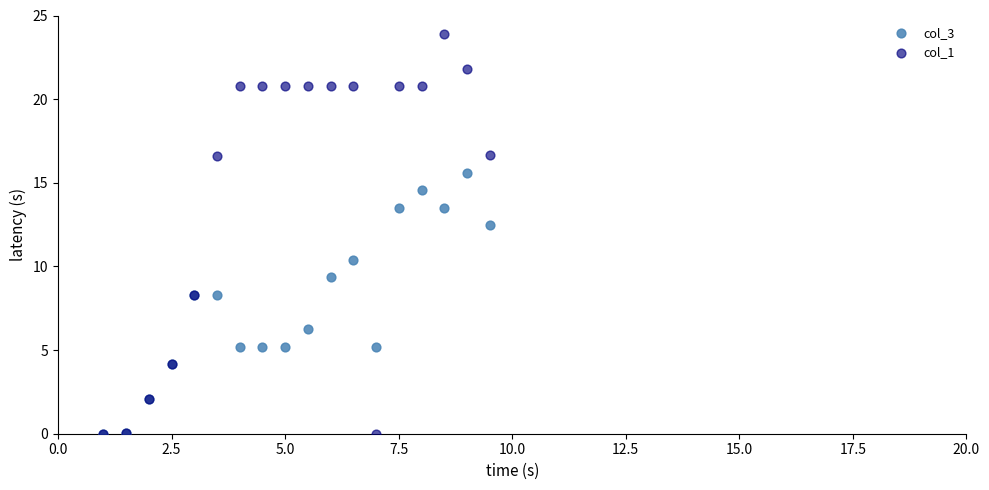

Across all series, what Y value is closest to 11?

10.4